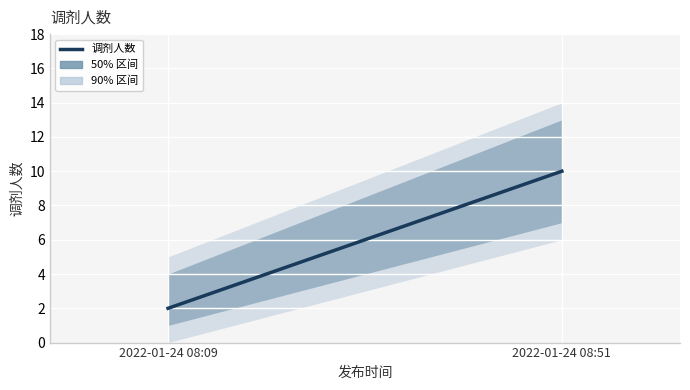

Where is the data nearest to the value 6?

2022-01-24 08:09